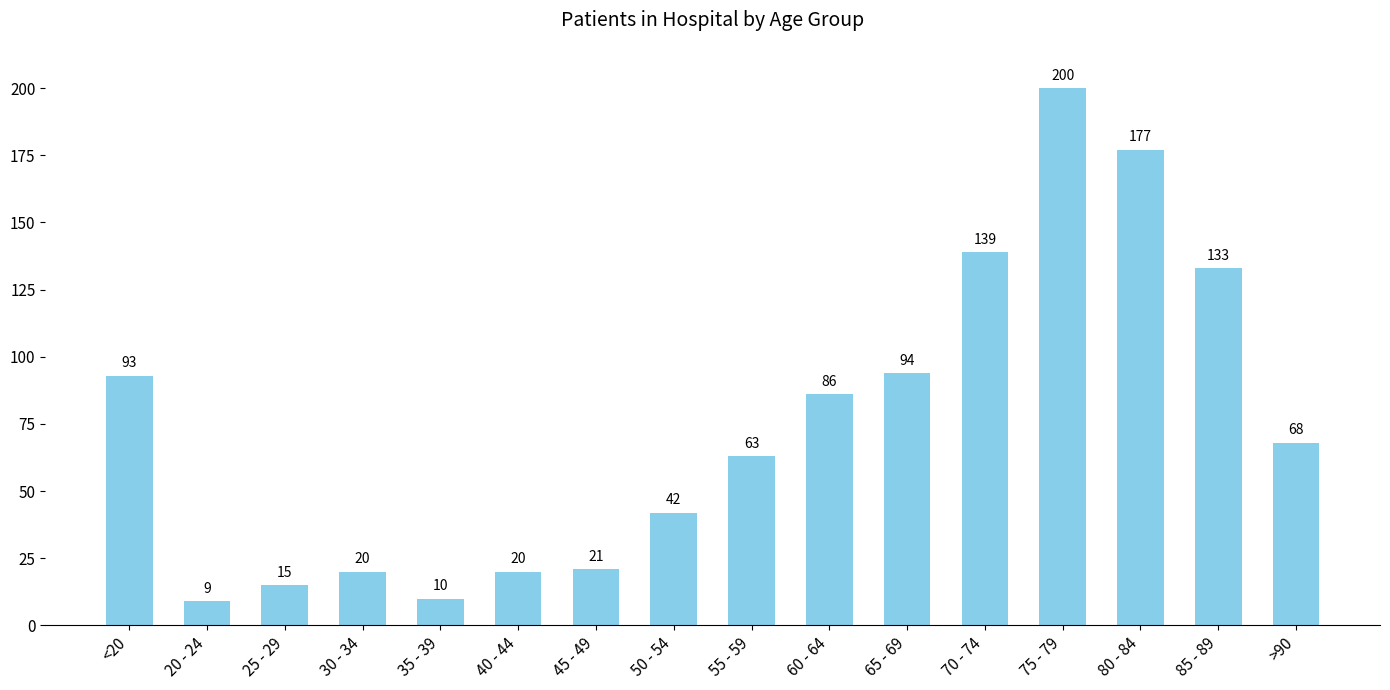

Between 60 - 64 and 55 - 59, which is larger?

60 - 64